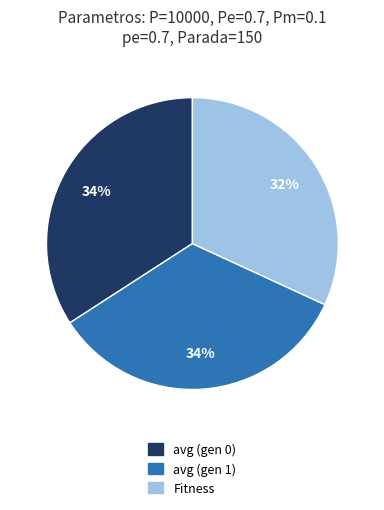

Does avg (gen 1) represent more than half of the total?

No